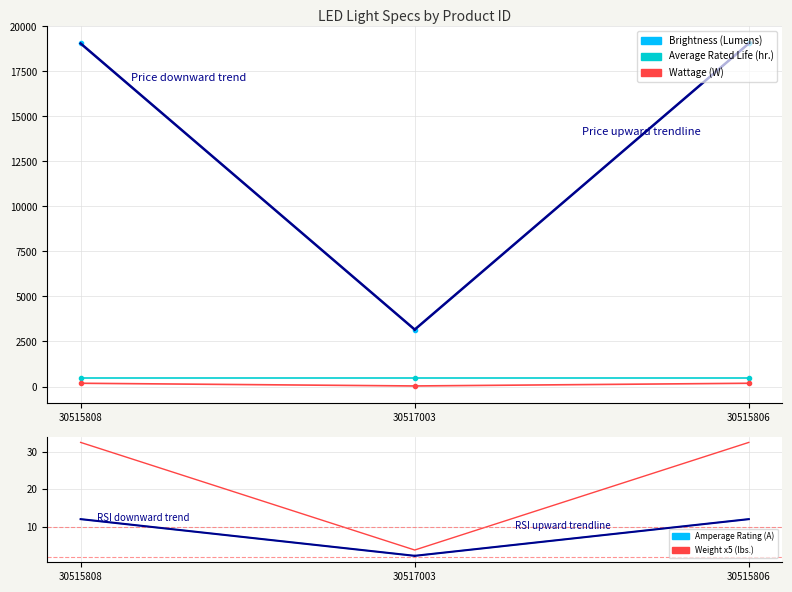

Where is Brightness (Lumens) nearest to the value 105?

30517003